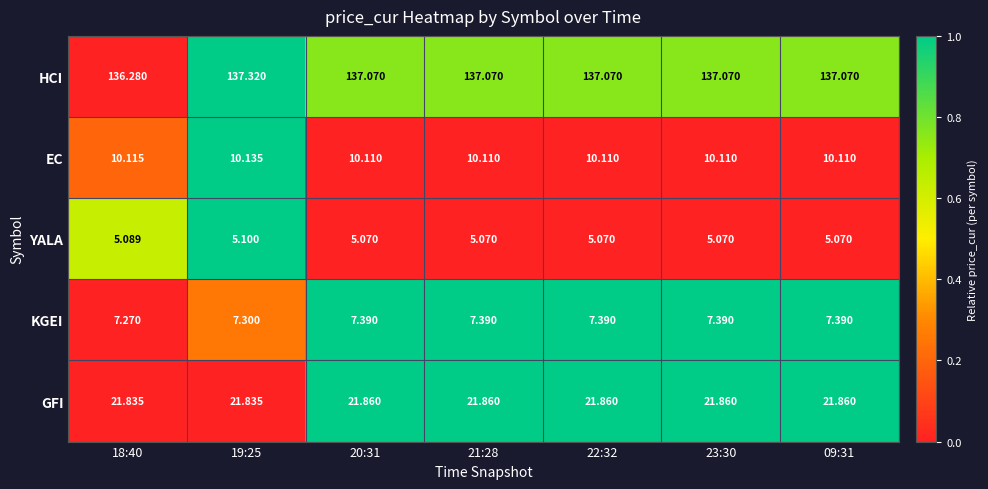

What is the total value across all series at 09:31?

181.5